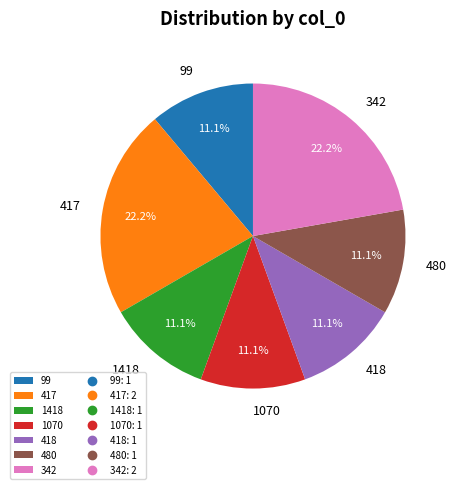

Is 417 the majority of the pie?

No